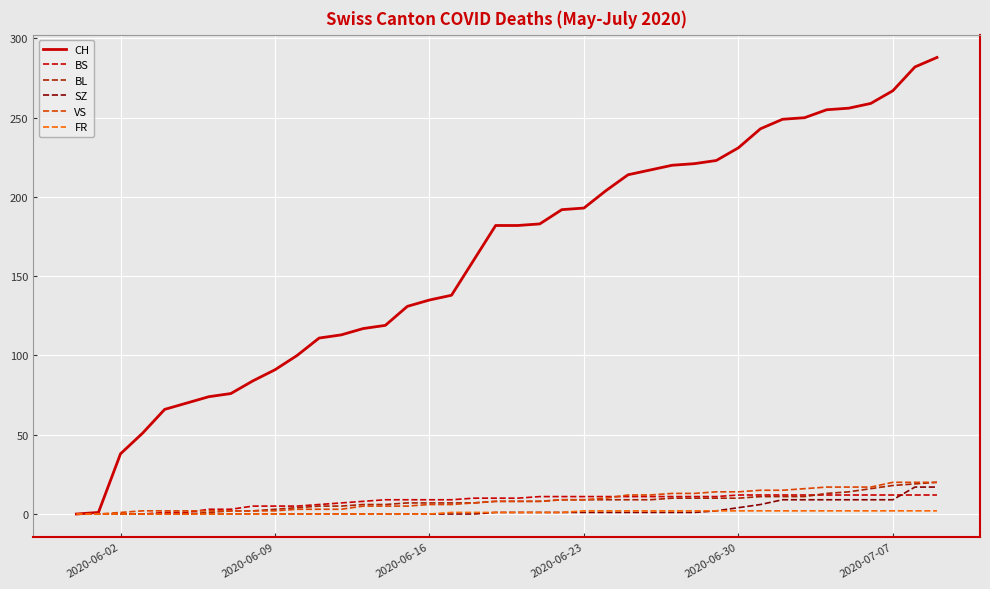

At how many categories does at least one series exceed 263?

3